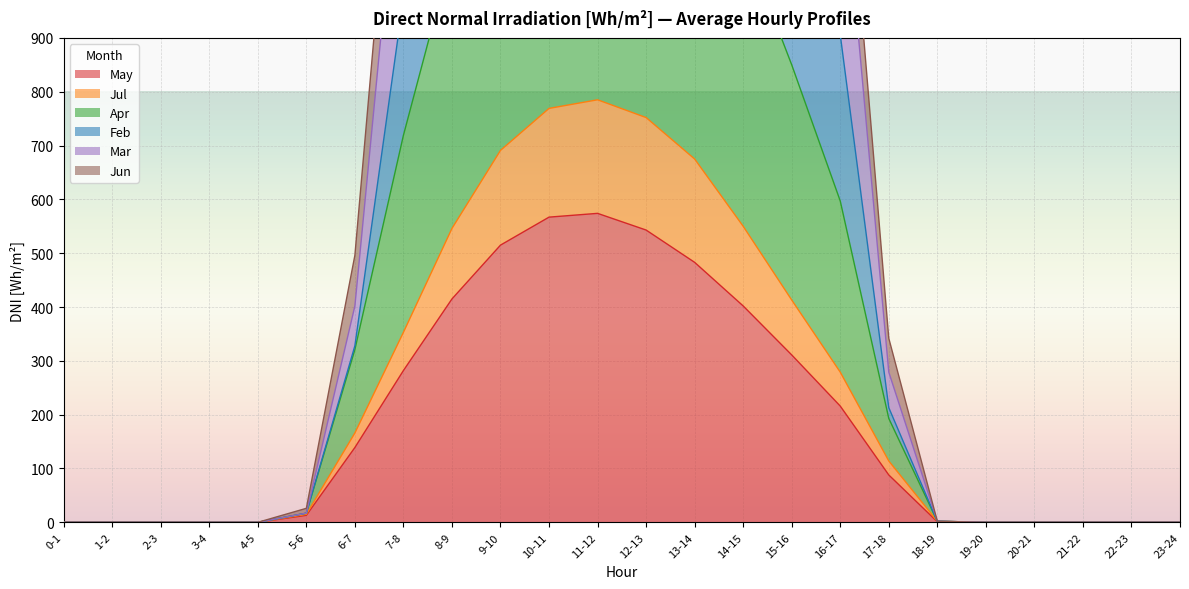

True or false: Mar and Jun intersect in this chart.

False